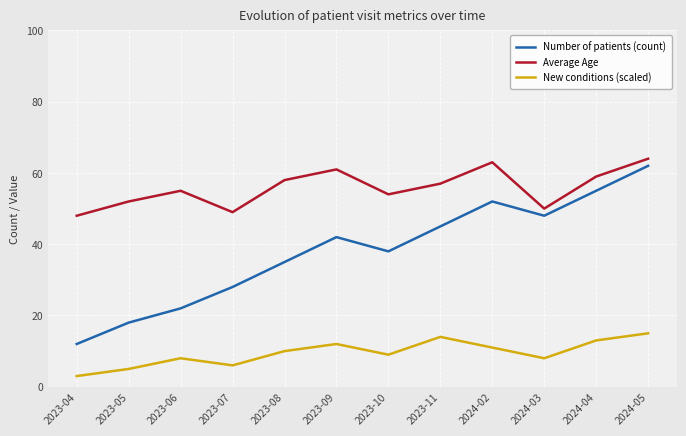

Reading right to left, list all the values displayed in this chart.

Number of patients (count): 62	55	48	52	45	38	42	35	28	22	18	12
Average Age: 64	59	50	63	57	54	61	58	49	55	52	48
New conditions (scaled): 15	13	8	11	14	9	12	10	6	8	5	3